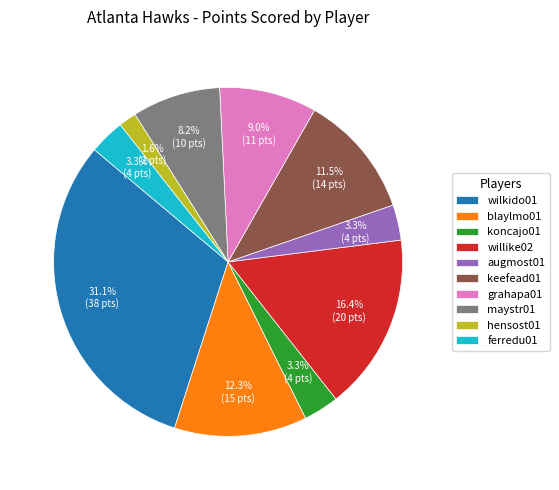

Does keefead01 represent more than half of the total?

No